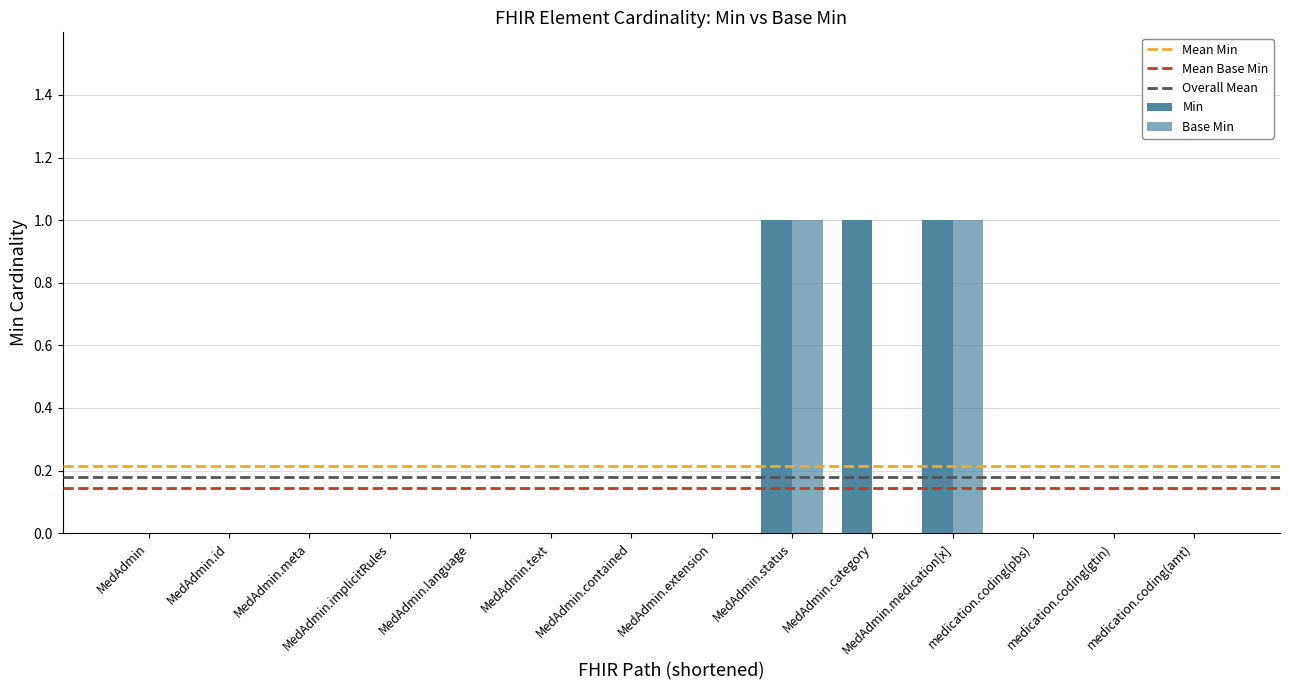

How many series are shown in this chart?

2